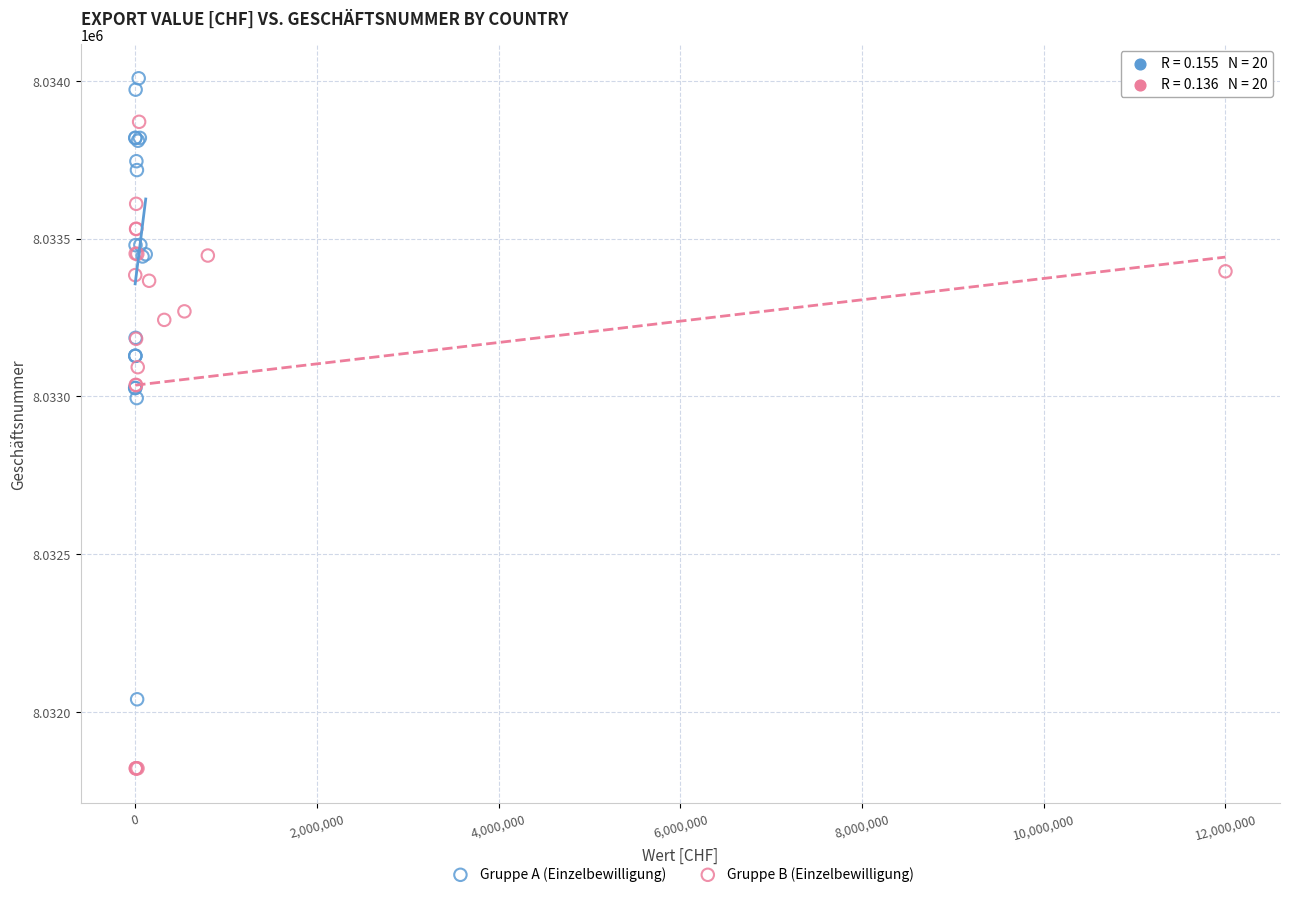

Which series contains the lowest Y value?

Gruppe B (Einzelbewilligung)